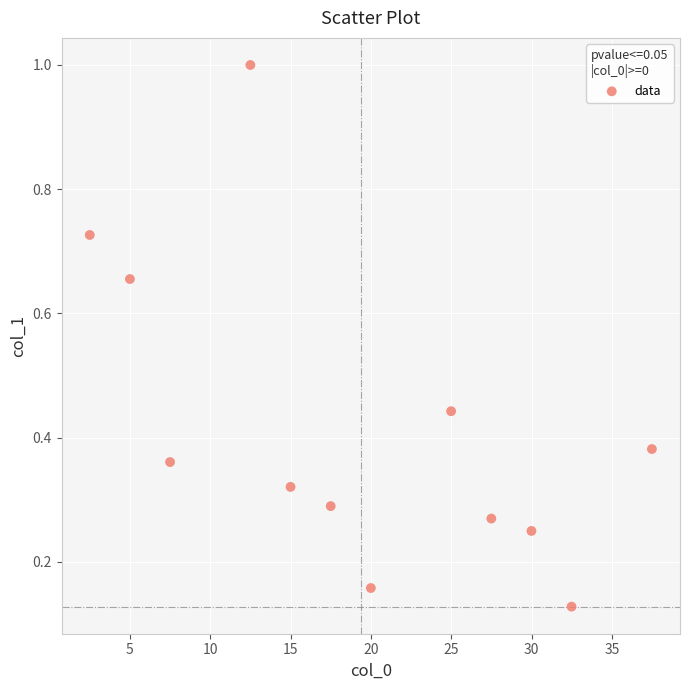

What is the average X value?

19.4